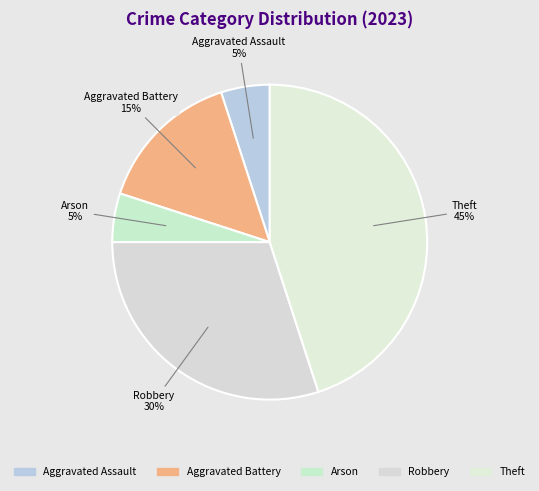

Is there a majority slice in this chart?

No